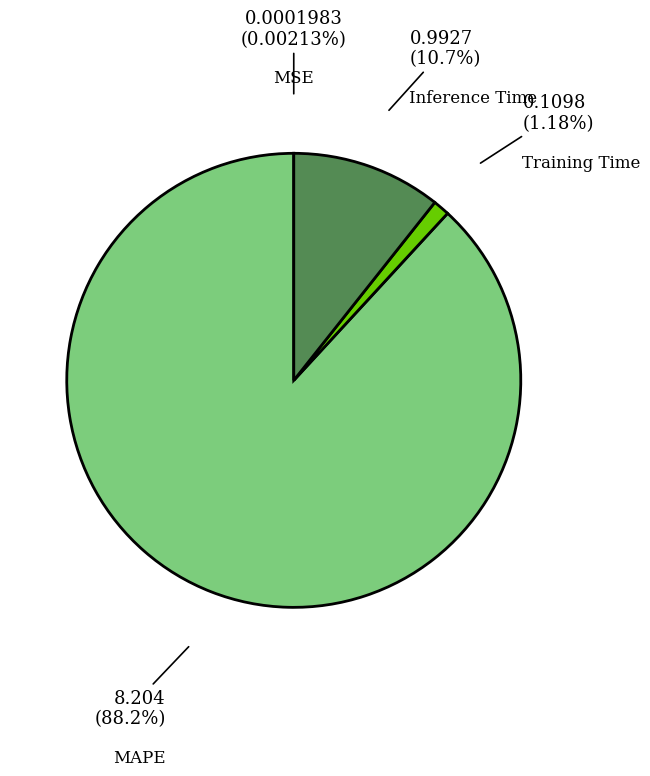

Is there any slice that represents more than half of the pie?

Yes